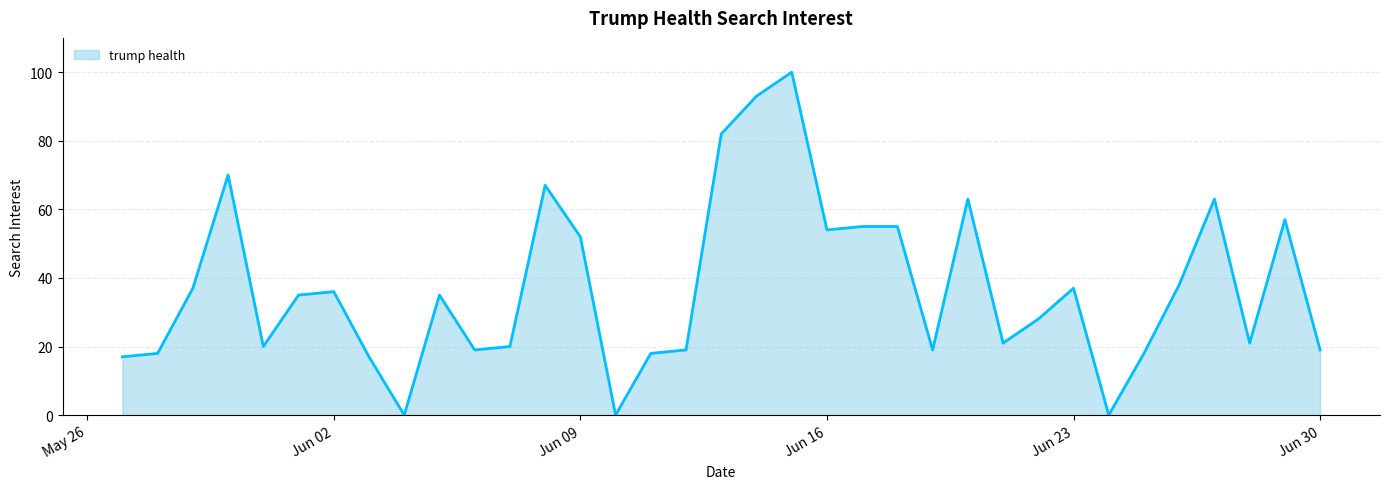

What is the sum of all values?

1303